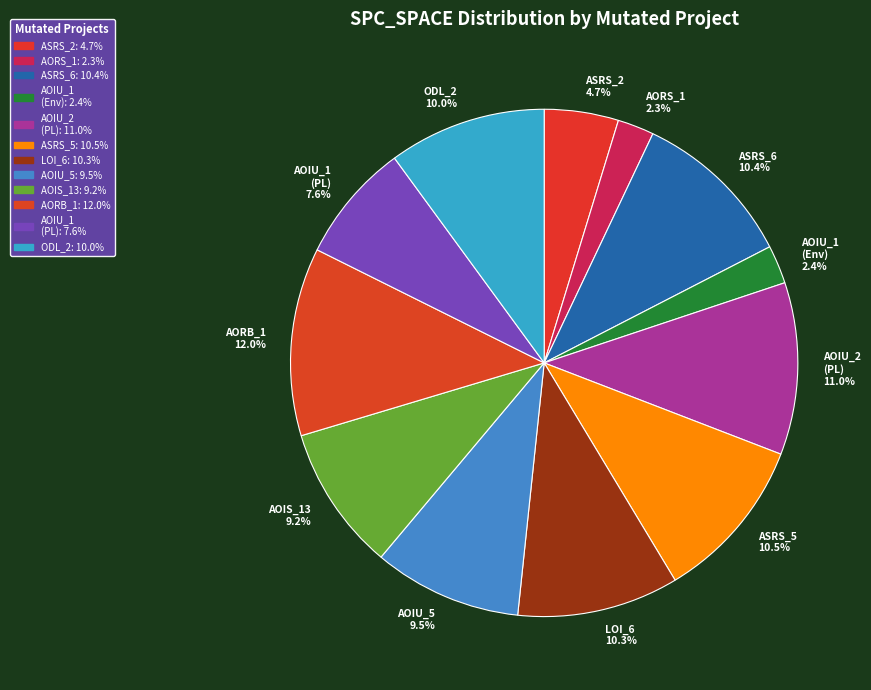

Does ODL_2 10.0% represent more than half of the total?

No